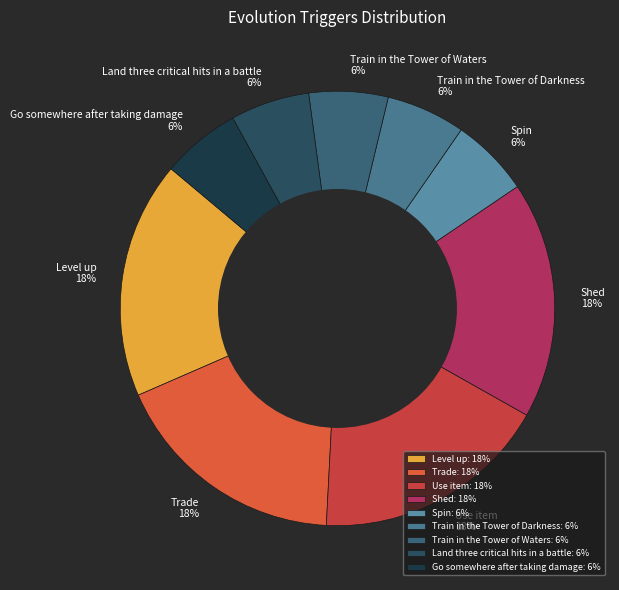

To the nearest percent, what percentage of the pie is Train in the Tower of Waters?

6%